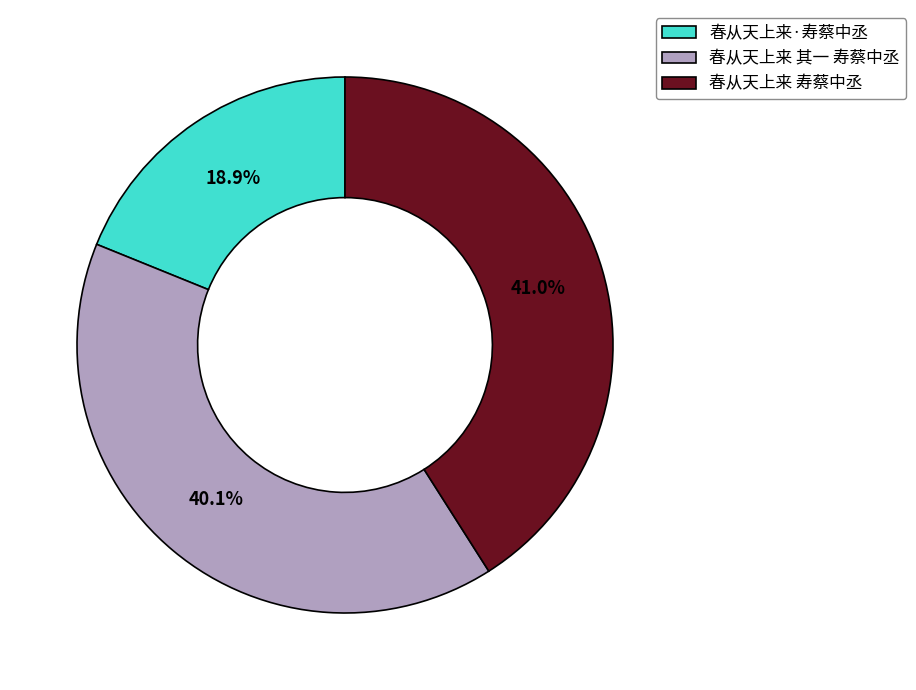

What percentage is NOT represented by 春从天上来 其一 寿蔡中丞?

59.9%